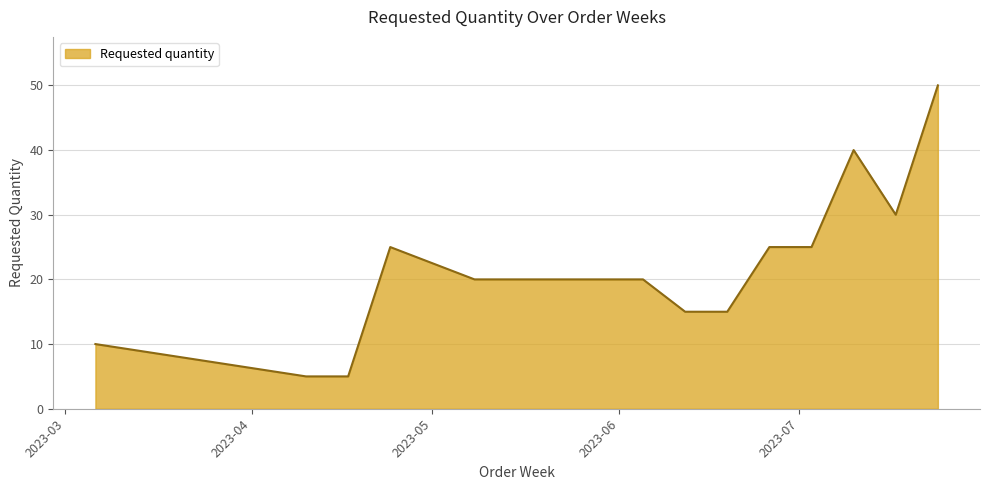

What is the smallest value displayed?

5